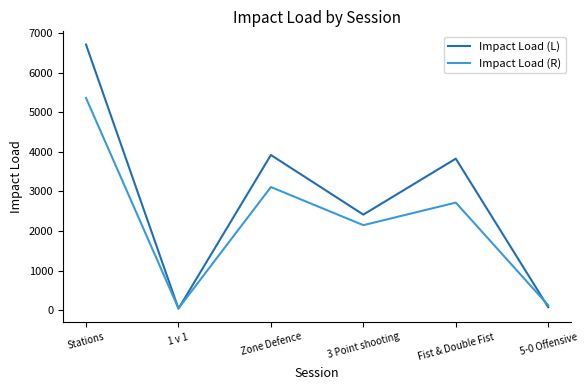

Rank the series by their maximum value, from lowest to highest.

Impact Load (R), Impact Load (L)